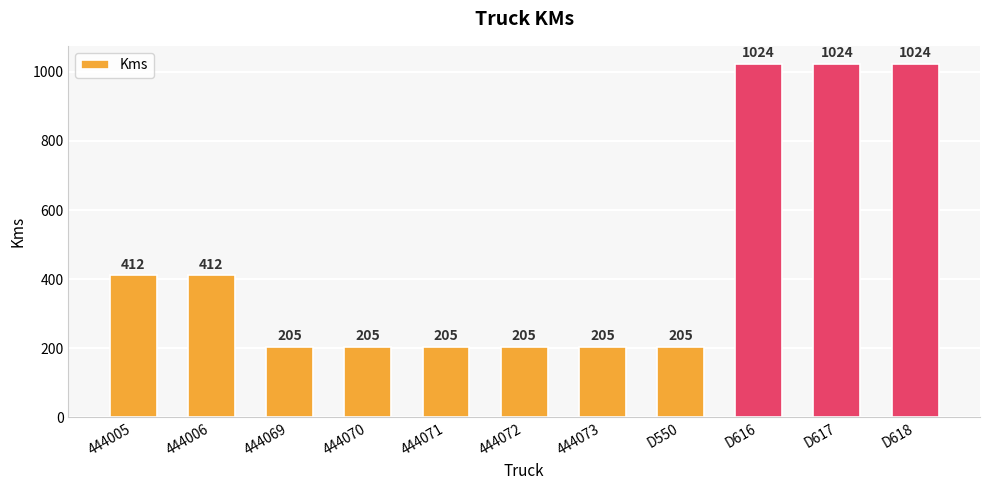

What is the sum of all values?

5126